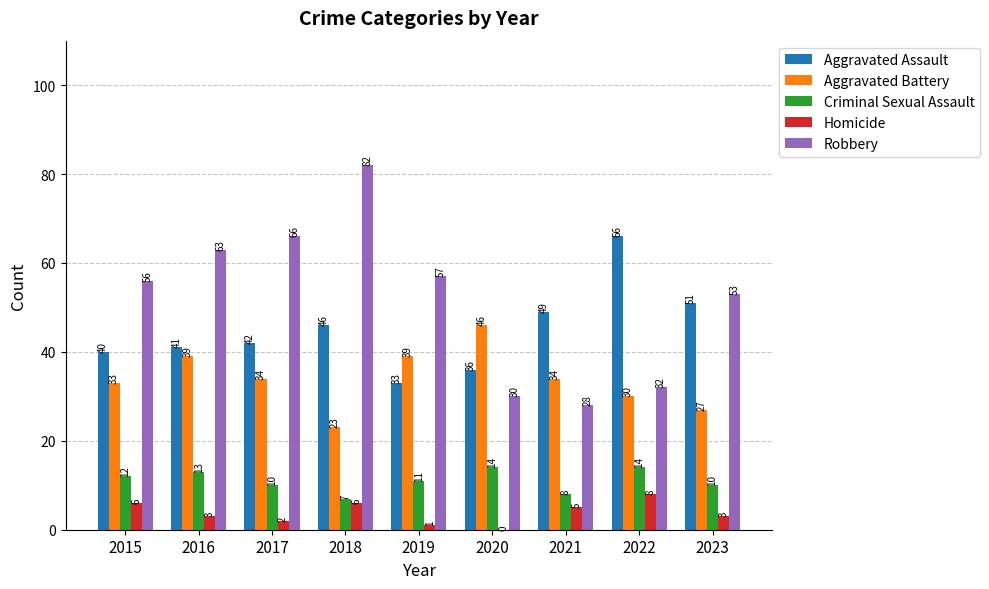

Reading left to right, list all the values displayed in this chart.

Aggravated Assault: 40	41	42	46	33	36	49	66	51
Aggravated Battery: 33	39	34	23	39	46	34	30	27
Criminal Sexual Assault: 12	13	10	7	11	14	8	14	10
Homicide: 6	3	2	6	1	0	5	8	3
Robbery: 56	63	66	82	57	30	28	32	53